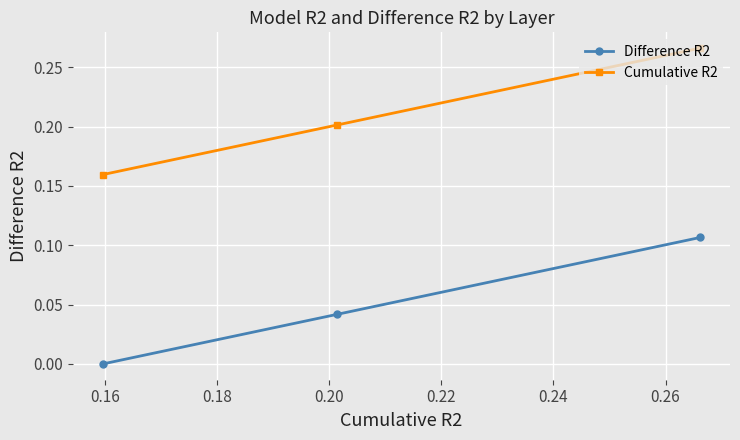

How many distinct data groups are displayed?

2